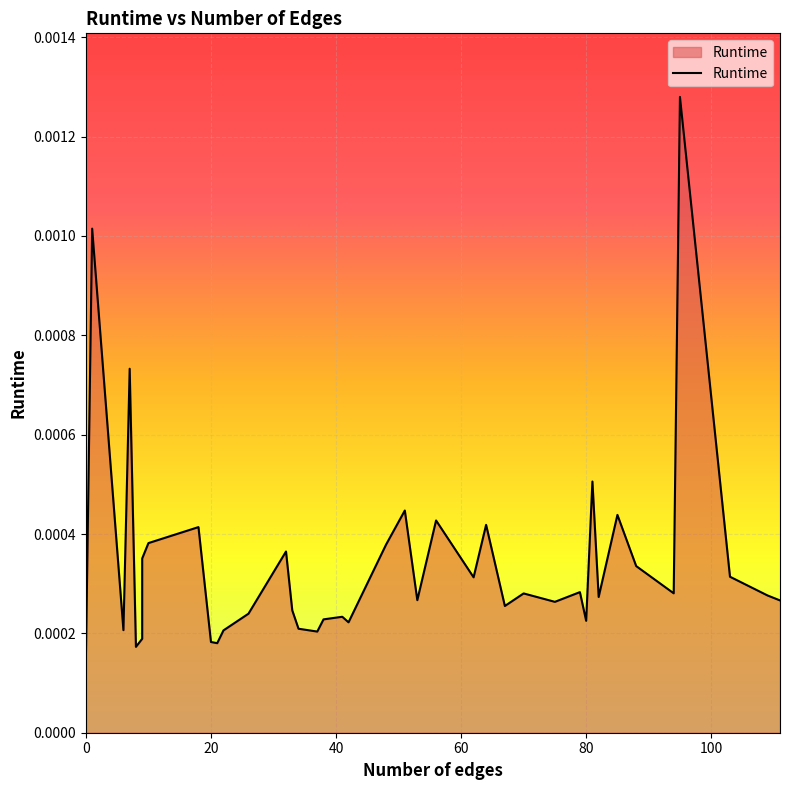

How many values are between 0 and 1?

40